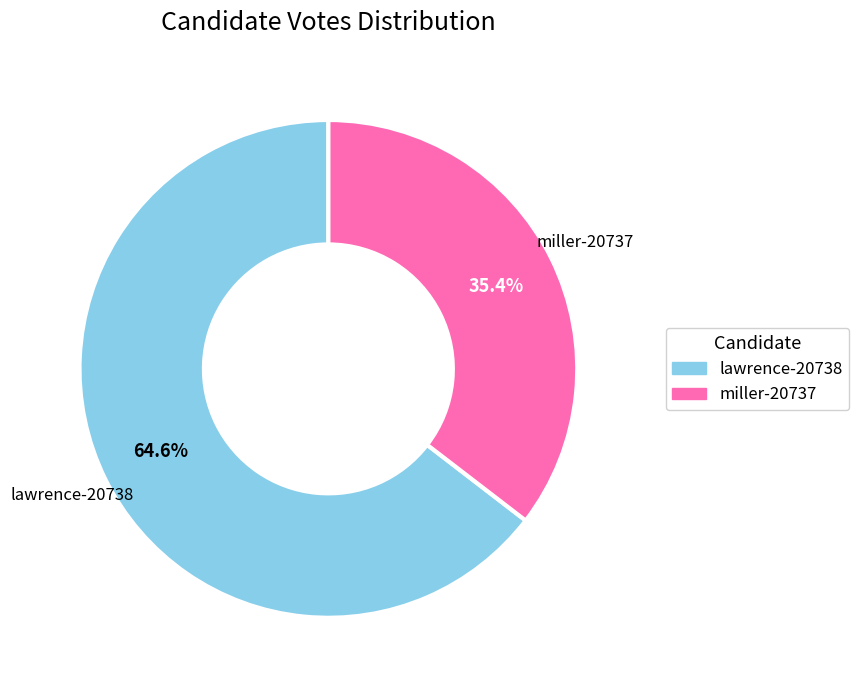

To the nearest percent, what is the difference between the largest and smallest slice percentages?

29%